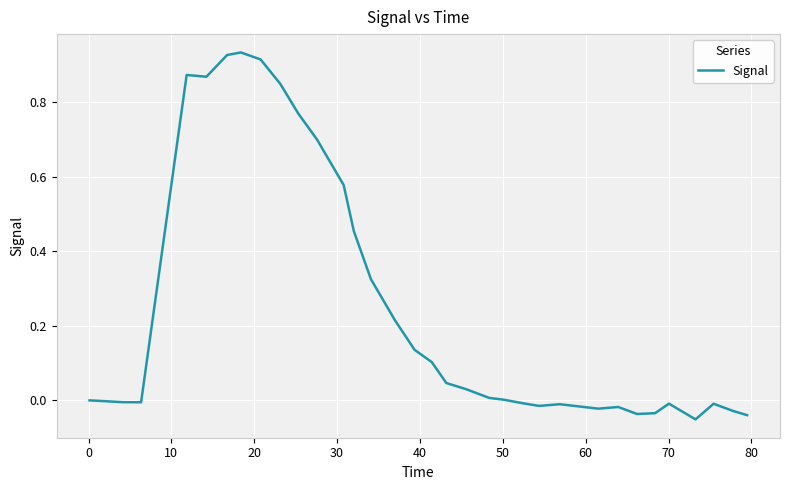

What is the difference between the maximum and minimum values?

1.0